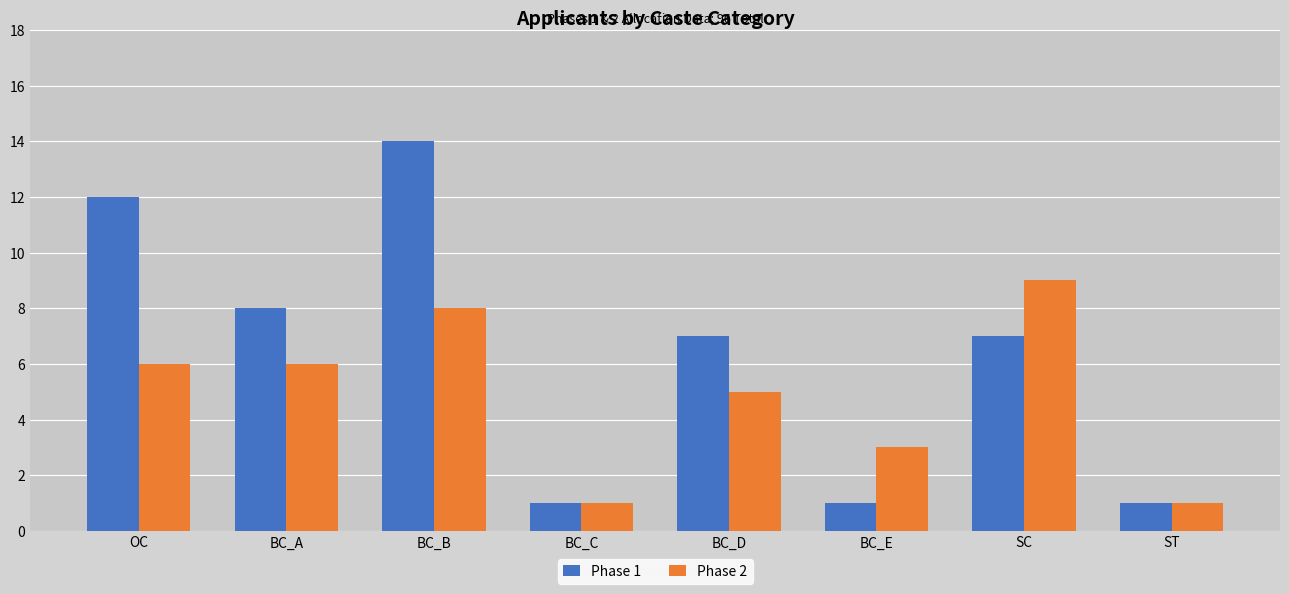

What is the difference between the maximum and minimum values in the Phase 1 series?

13